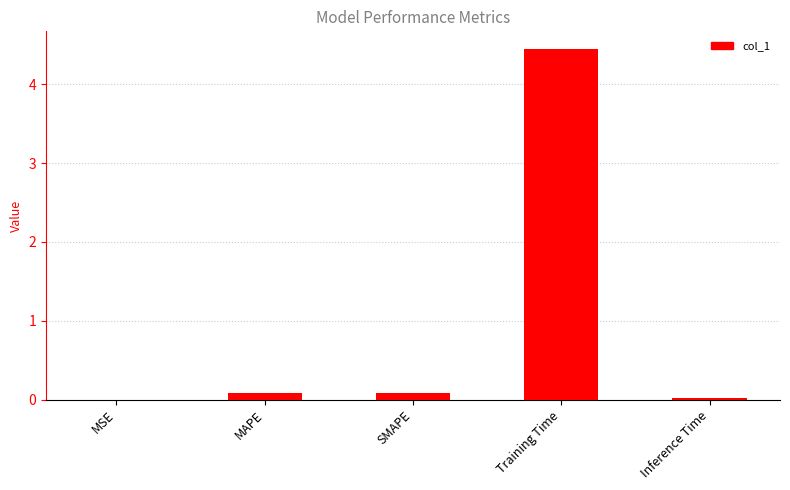

What is the sum of all values?

4.6